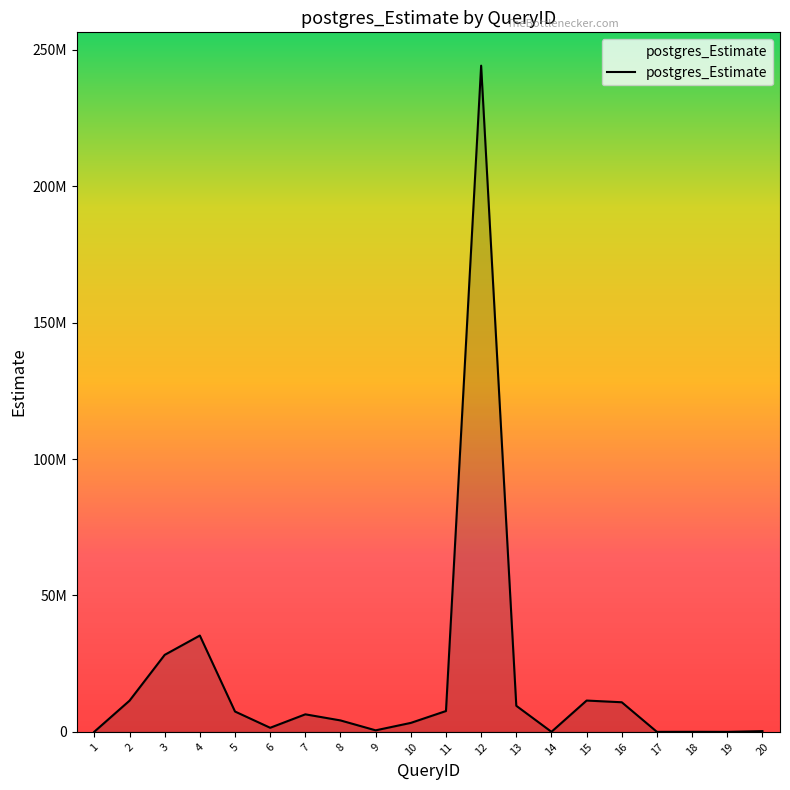

Does the chart have visible grid lines?

No